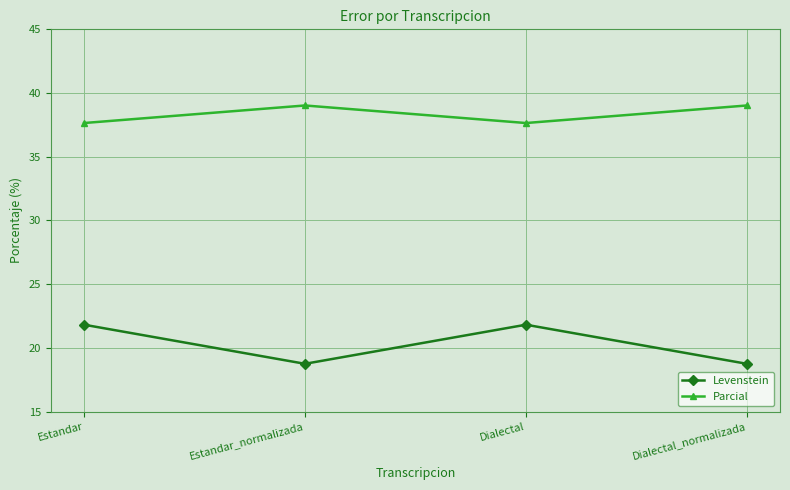

What is the label of the 4th point from the right?

Estandar